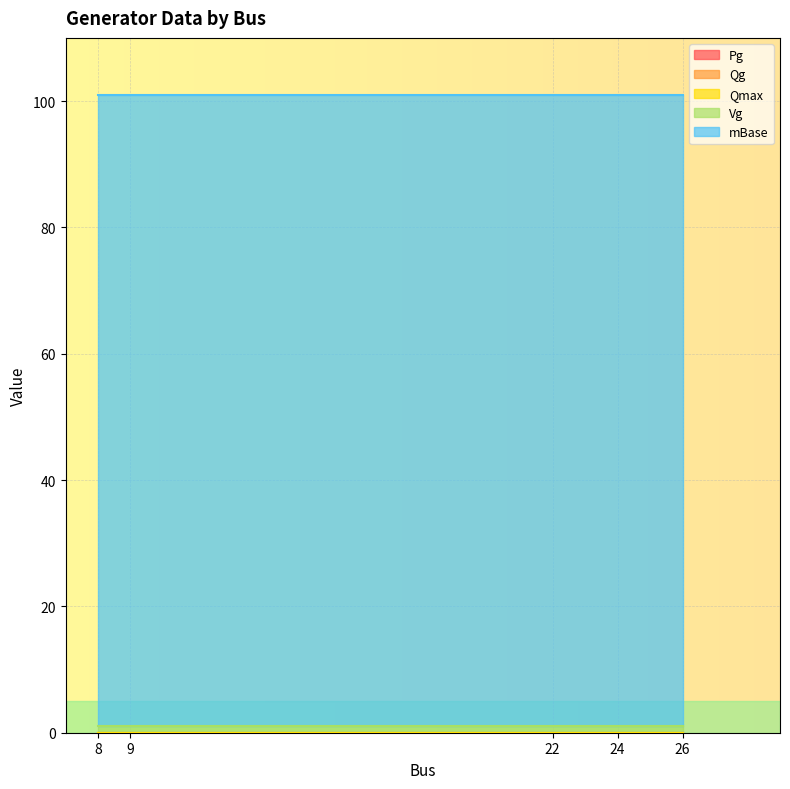

Which series has the largest total across all categories?

mBase